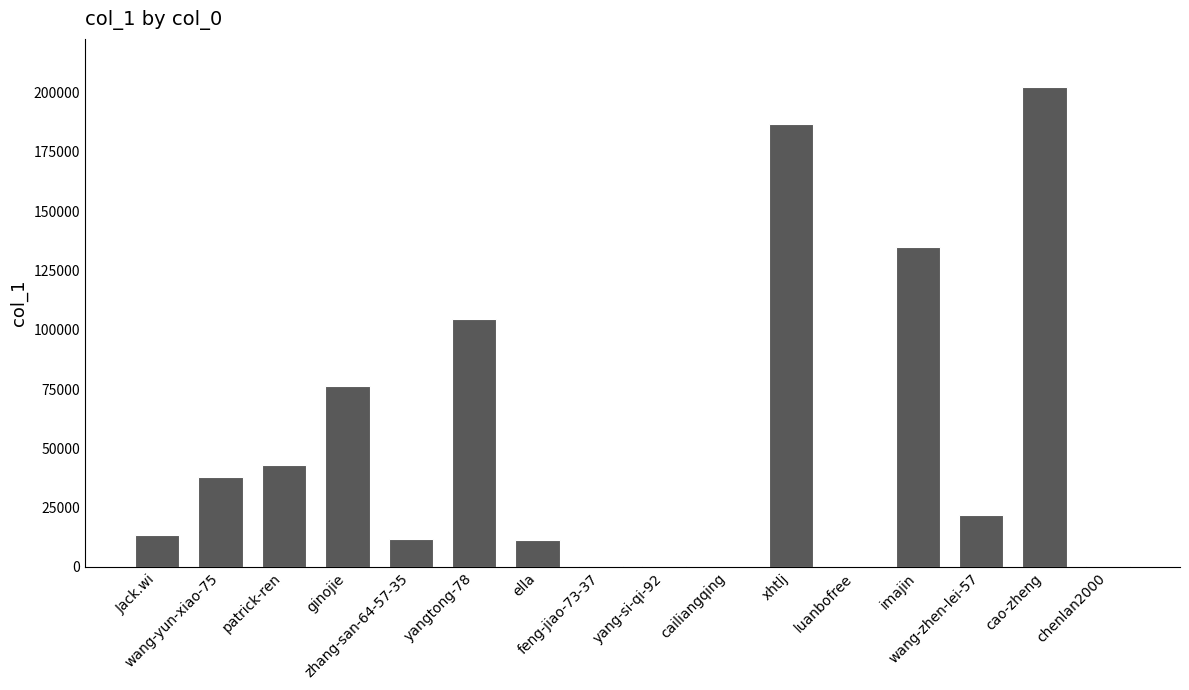

What is the maximum value shown in the chart?

202452